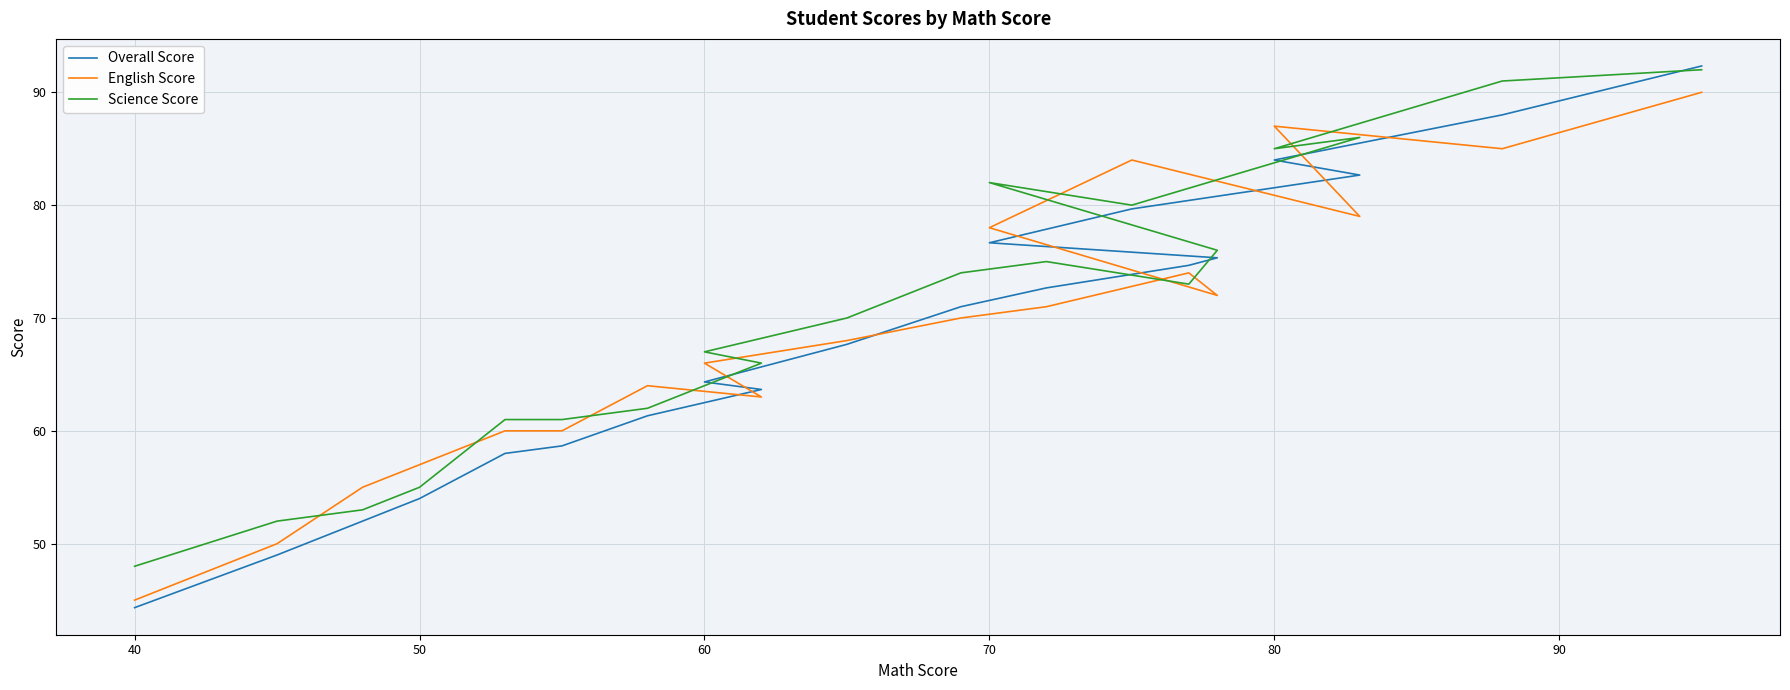

True or false: Science Score and Overall Score intersect in this chart.

True